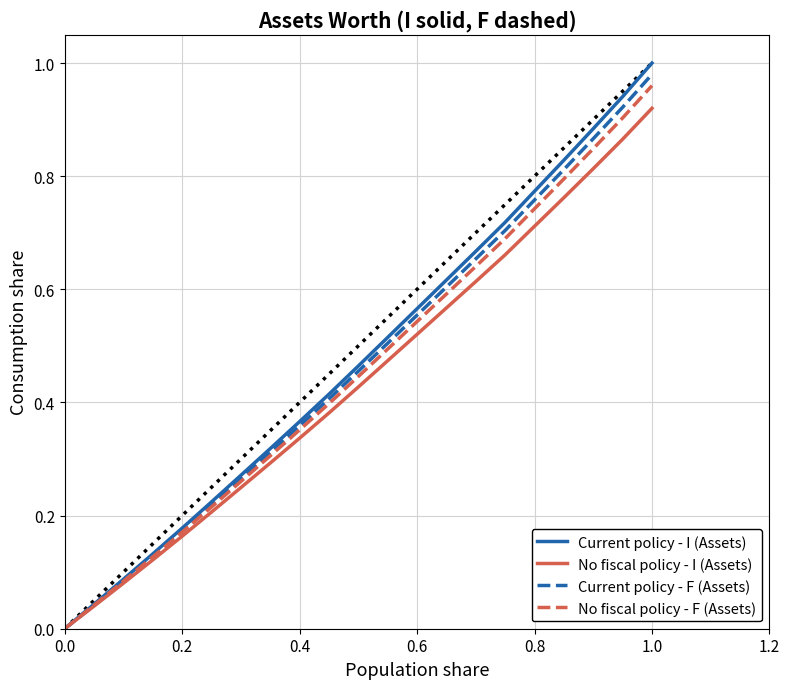

How many values in the Current policy - F (Assets) series exceed 0?

20